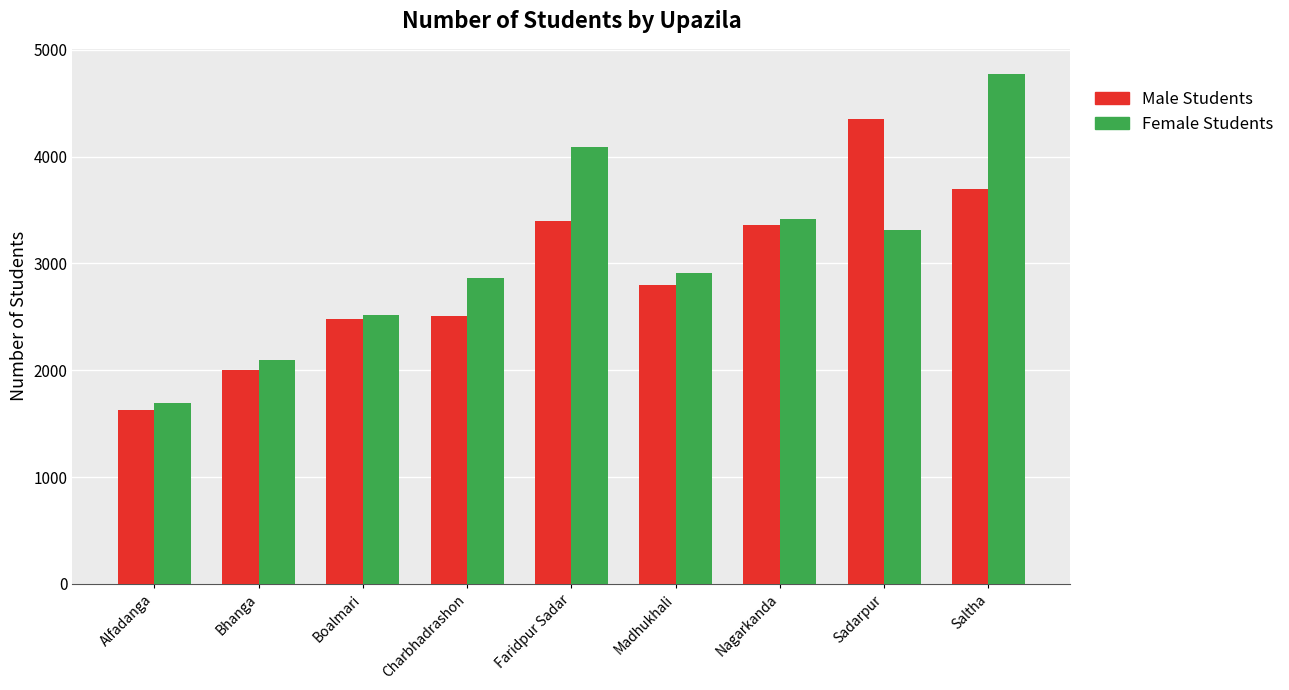

Reading right to left, list all the values displayed in this chart.

Male Students: 3700	4347	3359	2797	3400	2512	2483	1999	1624
Female Students: 4769	3315	3415	2912	4093	2863	2518	2098	1697